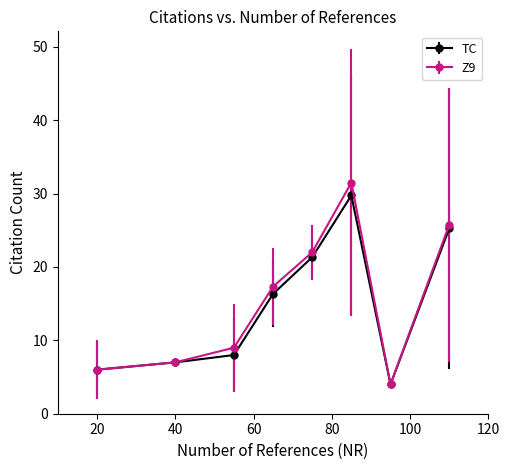

What is the greatest value displayed?

31.5